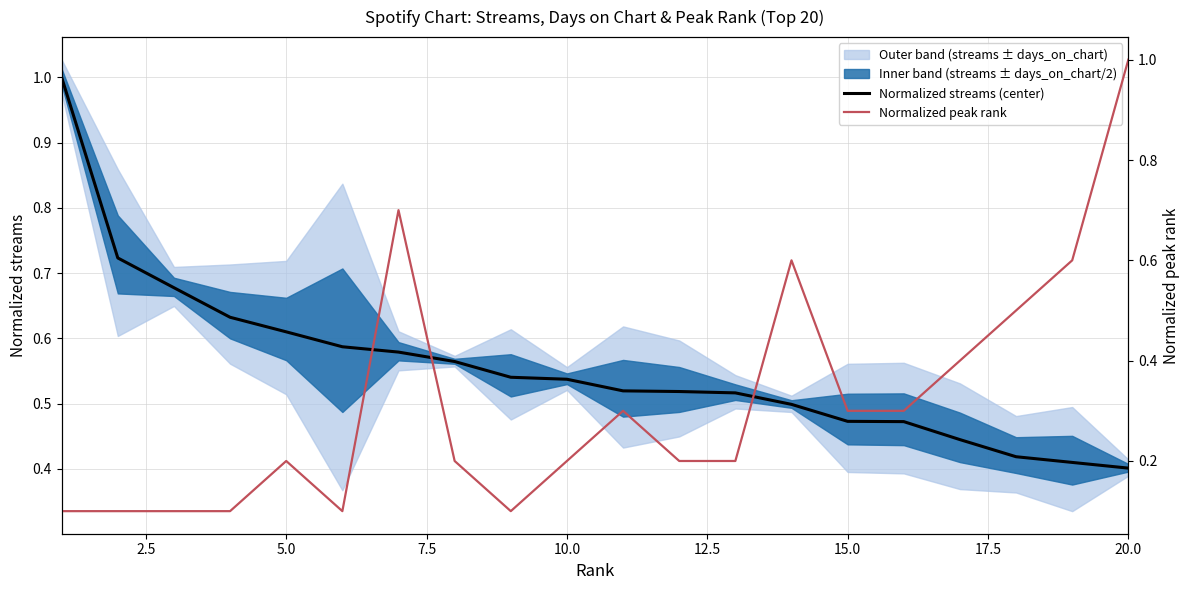

At how many categories does at least one series exceed 0?

20